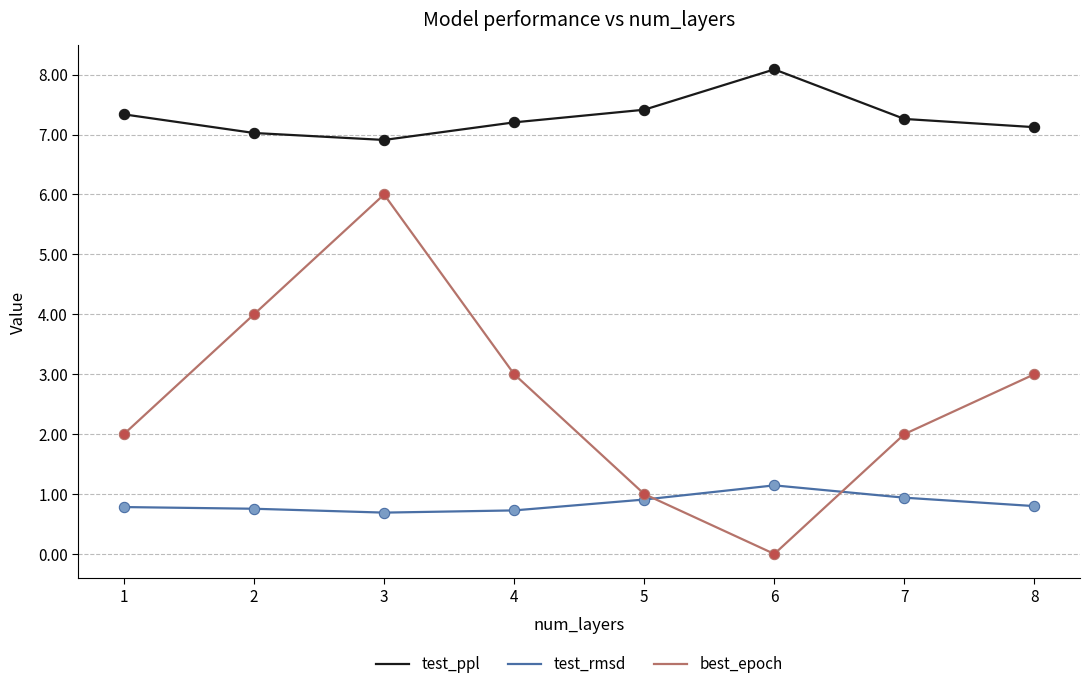

Is the value of test_rmsd at 7 greater than the value of test_ppl at 6?

No